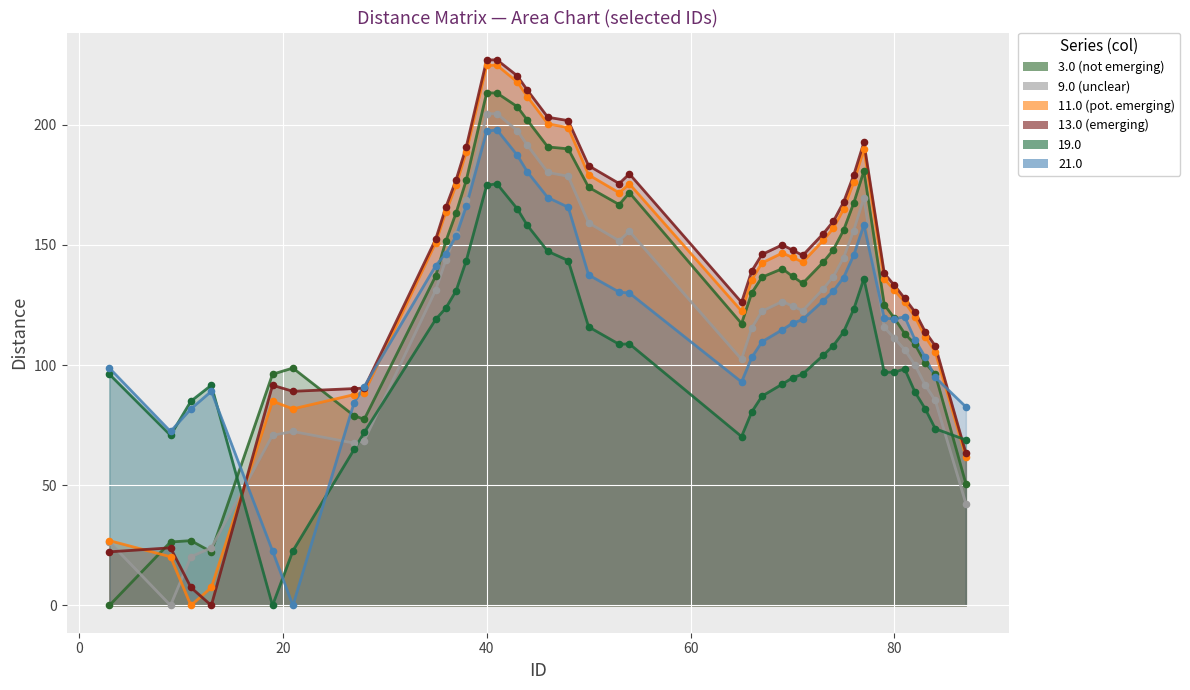

What is the total value across all series at 82?

650.4